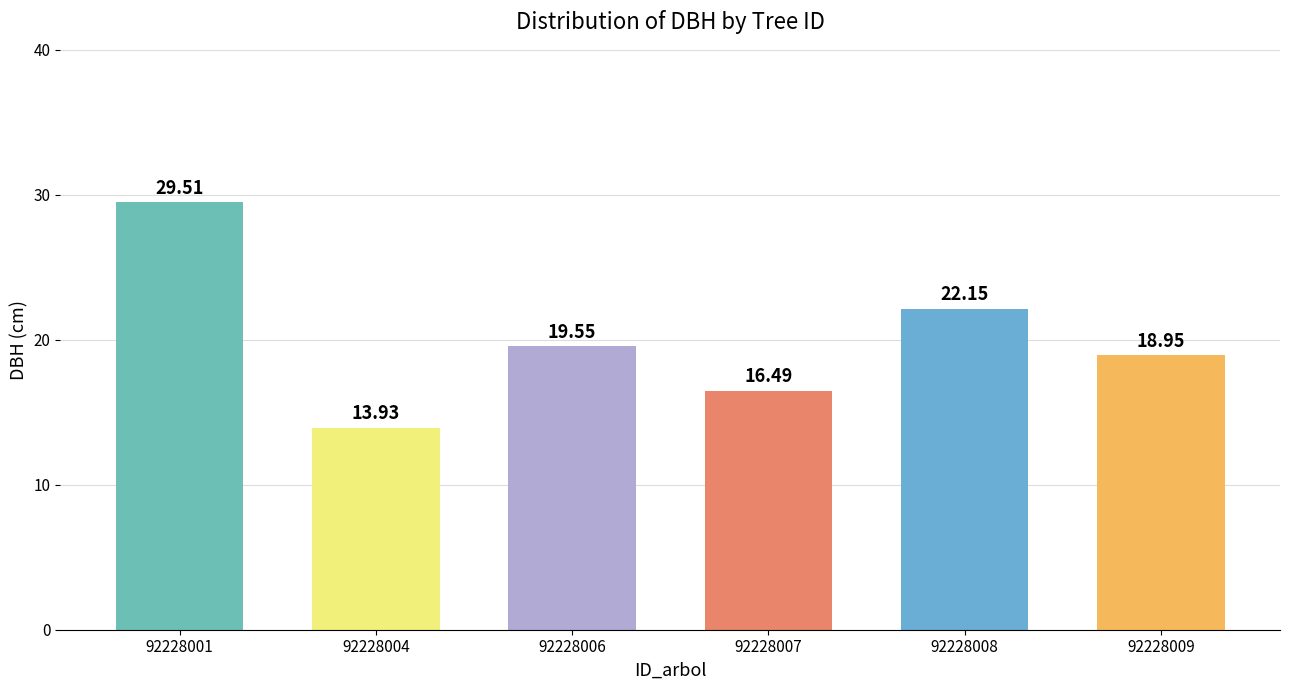

Rank the categories by value from lowest to highest.

92228004, 92228007, 92228009, 92228006, 92228008, 92228001